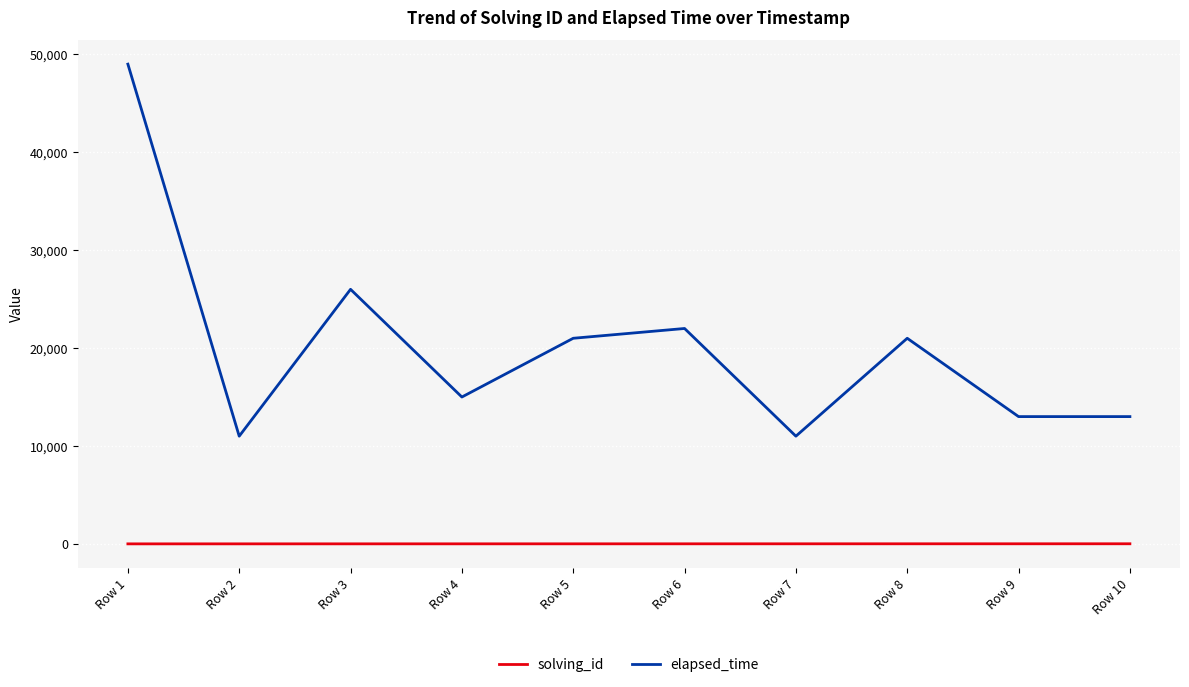

True or false: solving_id and elapsed_time intersect in this chart.

False